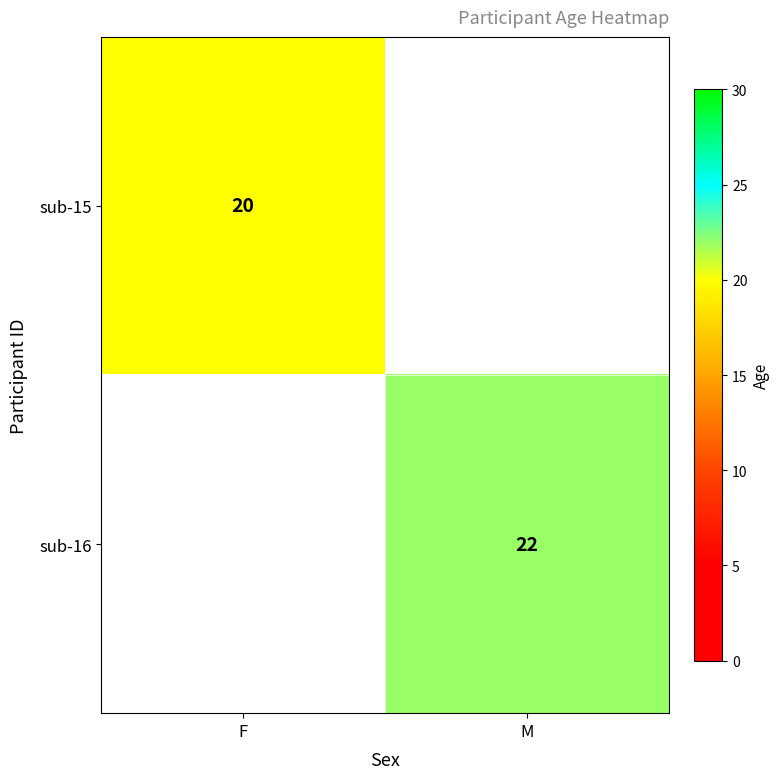

Is the value of sub-16 at M greater than the value of sub-15 at F?

Yes